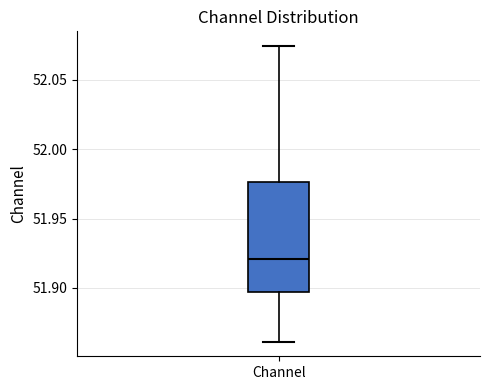

Transcribe this box plot: give where the median line is, the range the box spans, and where the two whiskers end, as read against the y-axis. The values are not printed on the chart, so give them approximately, as read against the axis.

median 51.920, box 51.895 to 51.975, whiskers 51.860 to 52.075